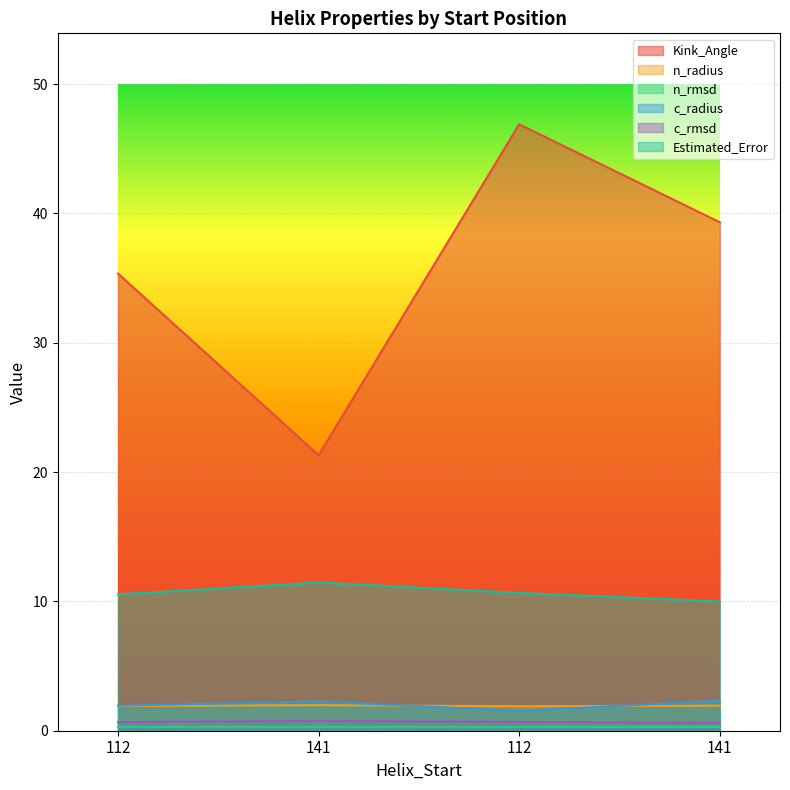

What is the highest value of the c_radius series?

2.3